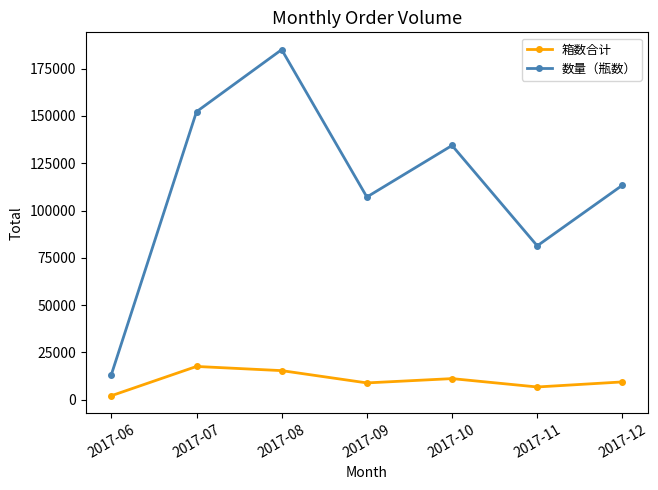

Is the value of 箱数合计 at 2017-06 greater than the value of 数量（瓶数） at 2017-07?

No